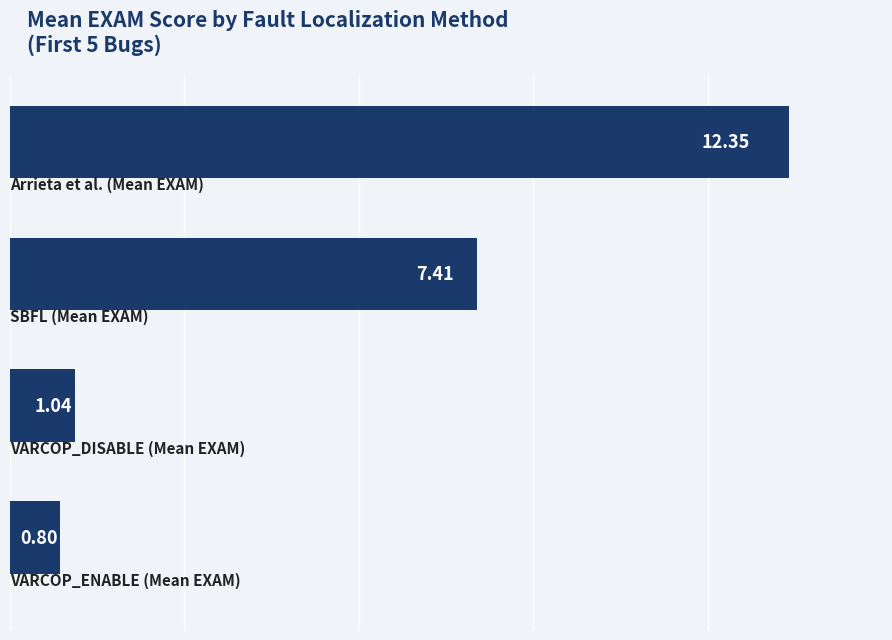

What is the sum of all values?

21.6